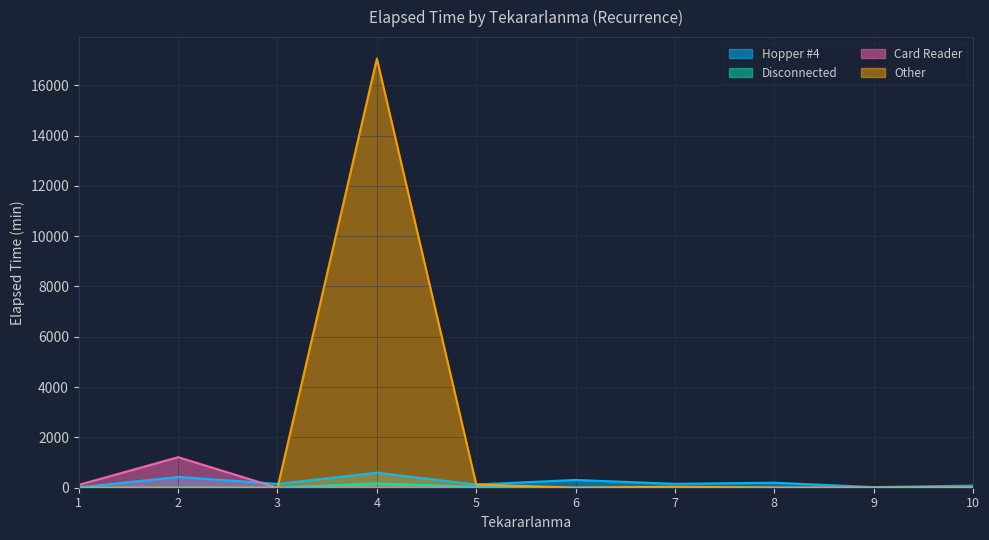

True or false: Card Reader and Other intersect in this chart.

False